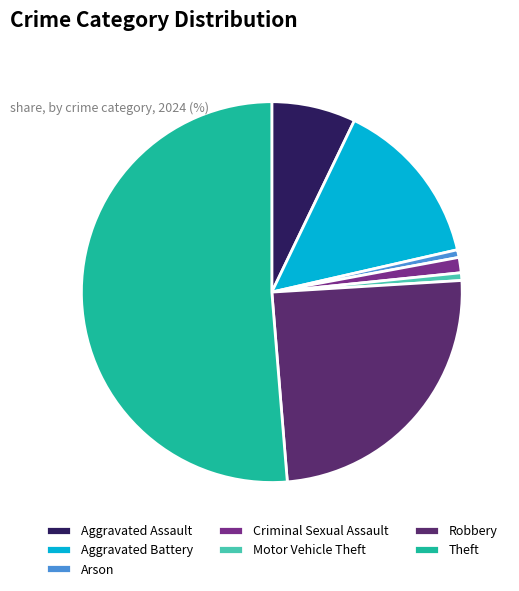

What is the ratio of the value at Aggravated Assault to the value at Criminal Sexual Assault?

5.5